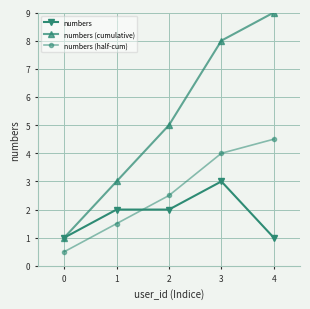

The numbers series shows 1.0 at 4. True or false?

True